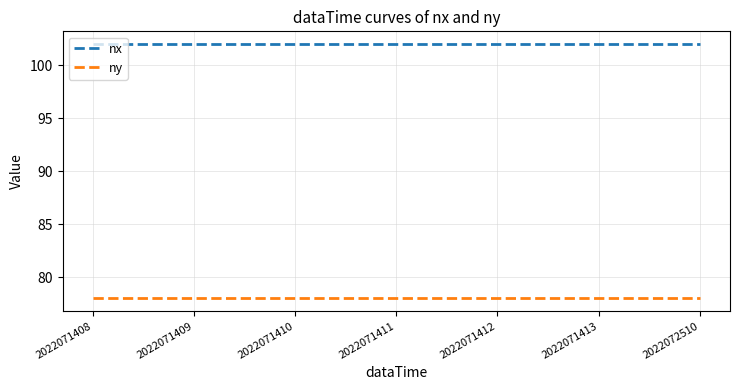

True or false: nx and ny cross at least once.

False